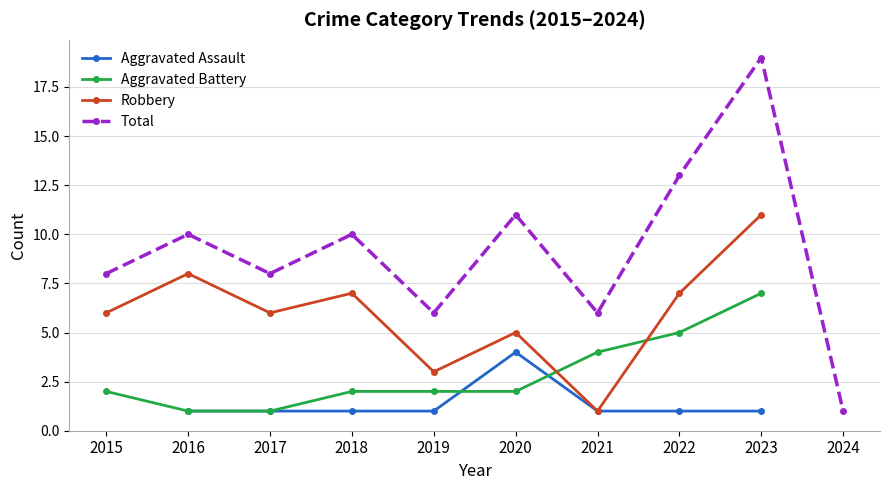

Which series has the largest total across all categories?

Total